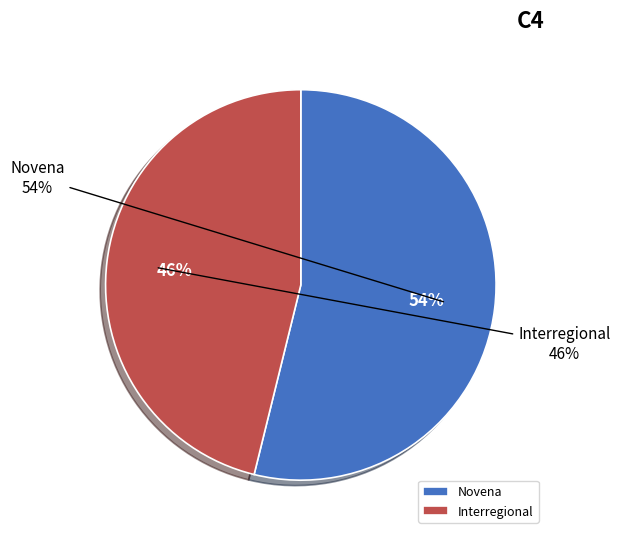

What is the total percentage of Interregional and Novena?

100.0%